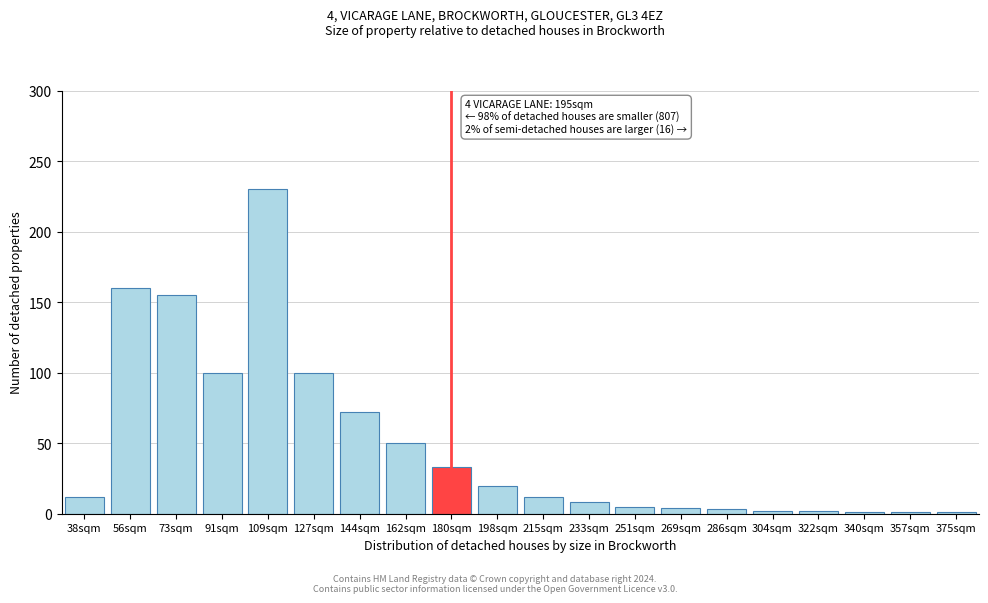

What is the label of the 7th bar from the right?

269sqm